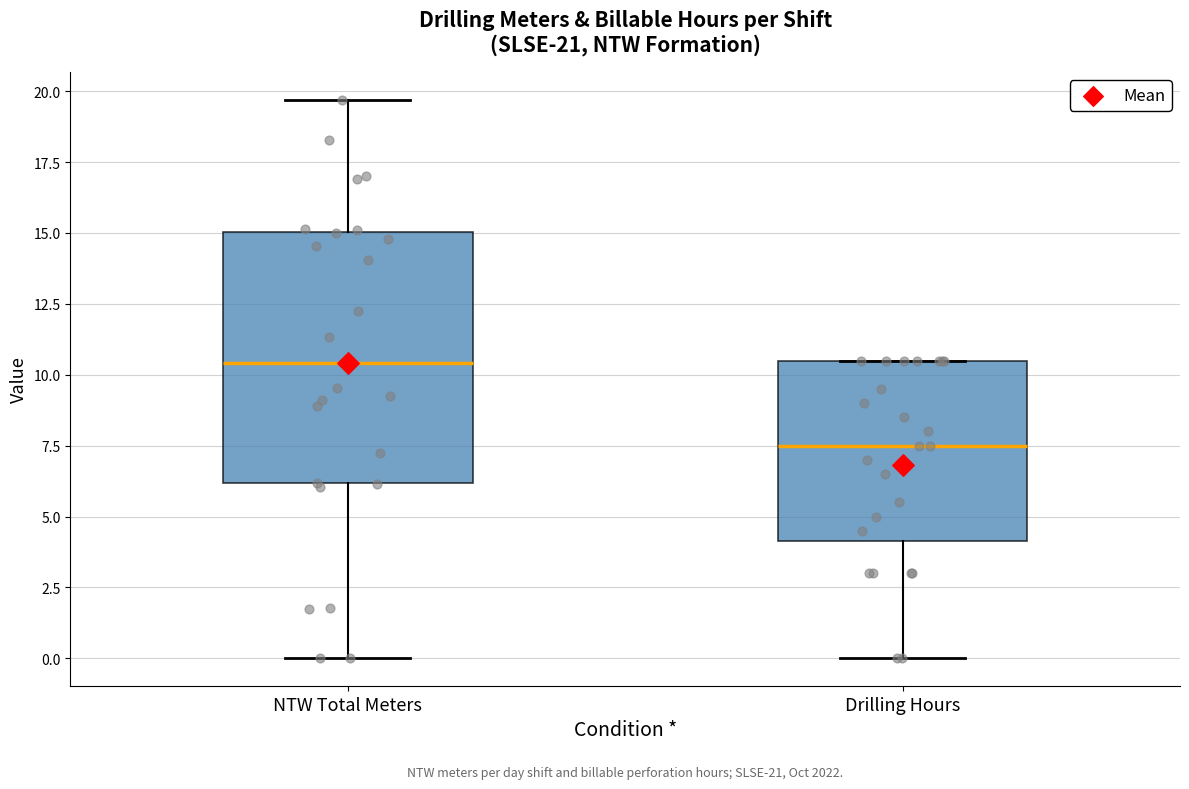

Which box has the lowest median line?

Drilling Hours